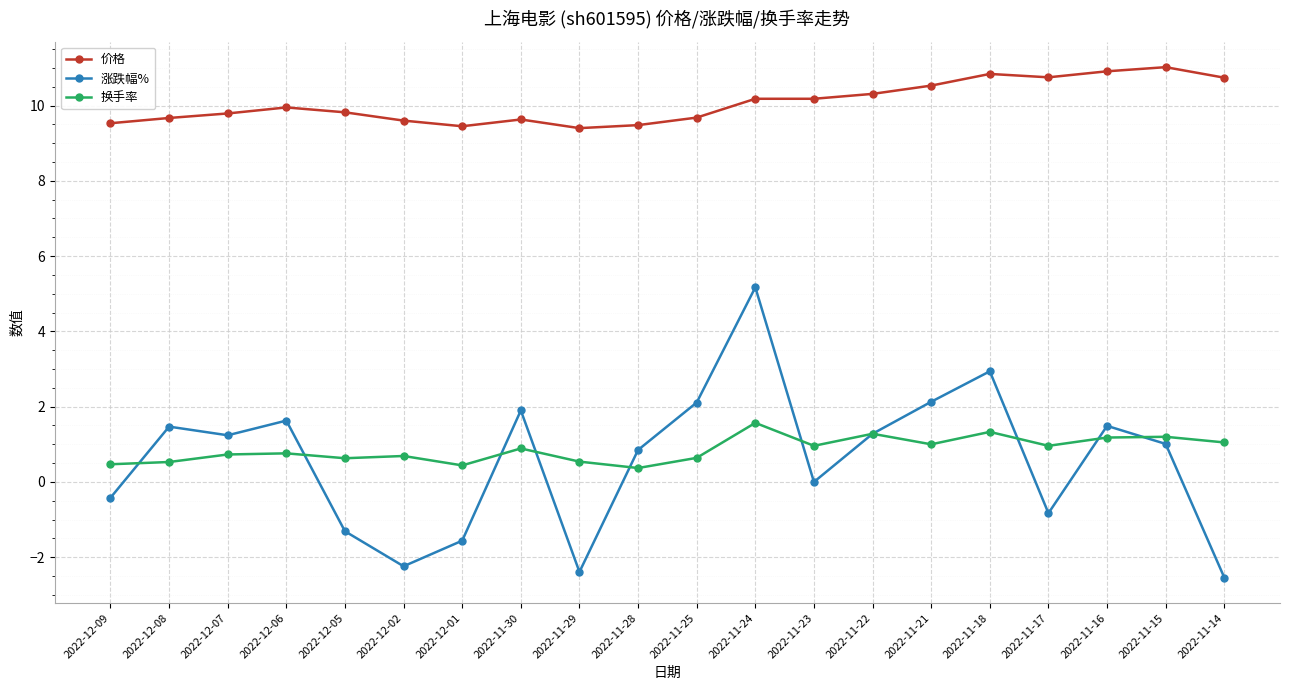

What is the label of the 3rd point from the left?

2022-12-07